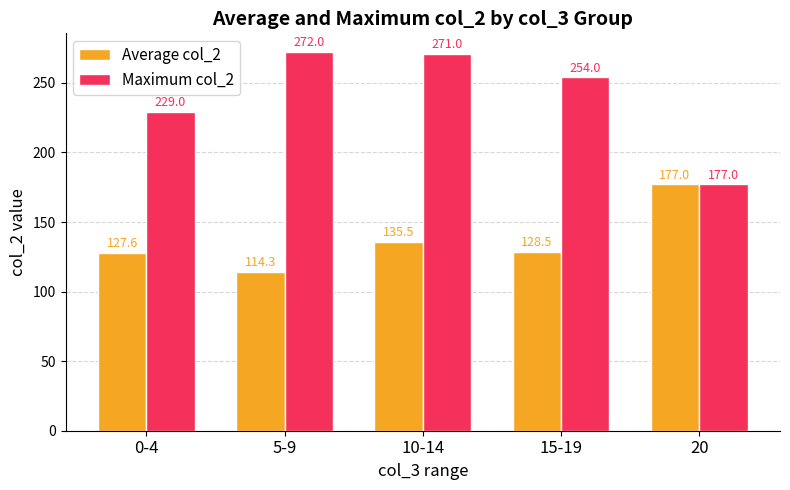

How many categories are shown in the chart?

5